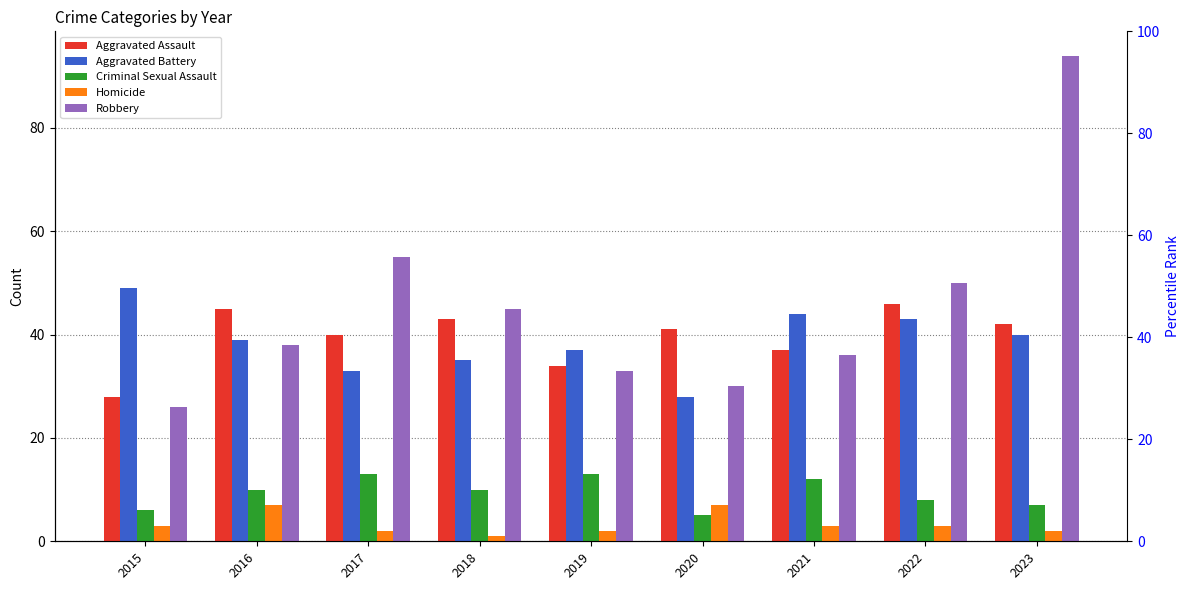

True or false: Criminal Sexual Assault has a value of 4 at 2015.

False